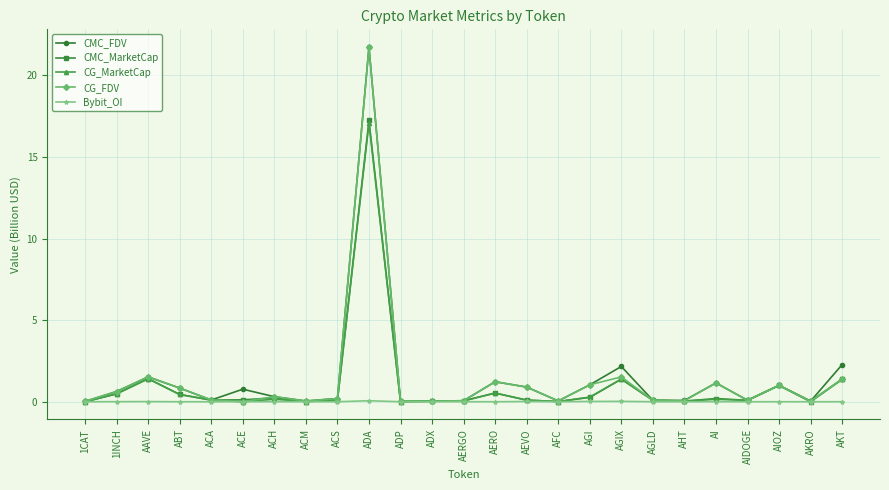

The CMC_MarketCap series shows 25.9 at ADA. True or false?

False